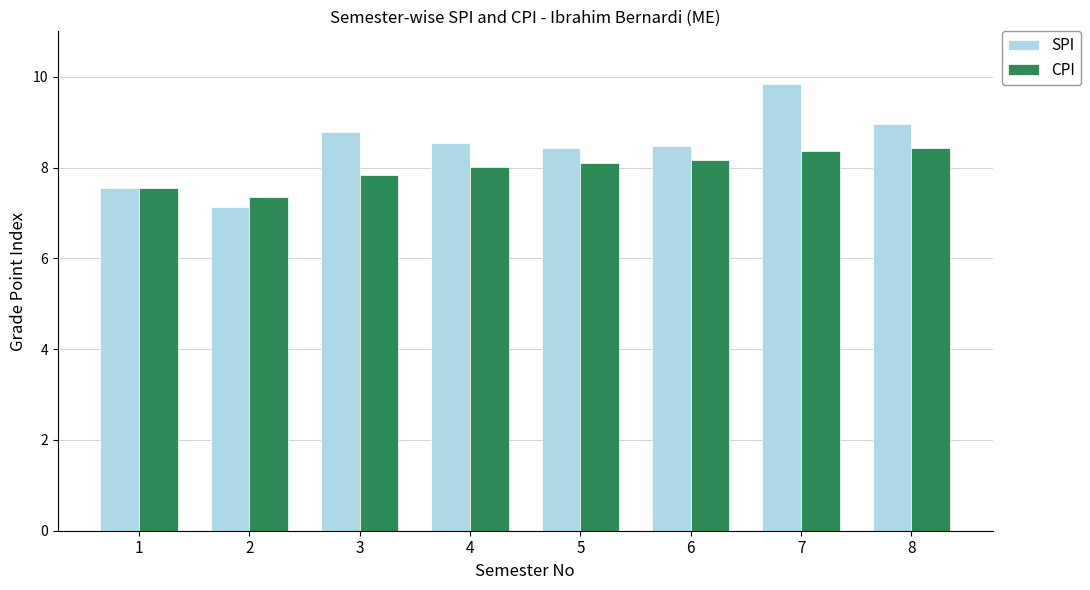

What value does the CPI series have at 4?

8.0